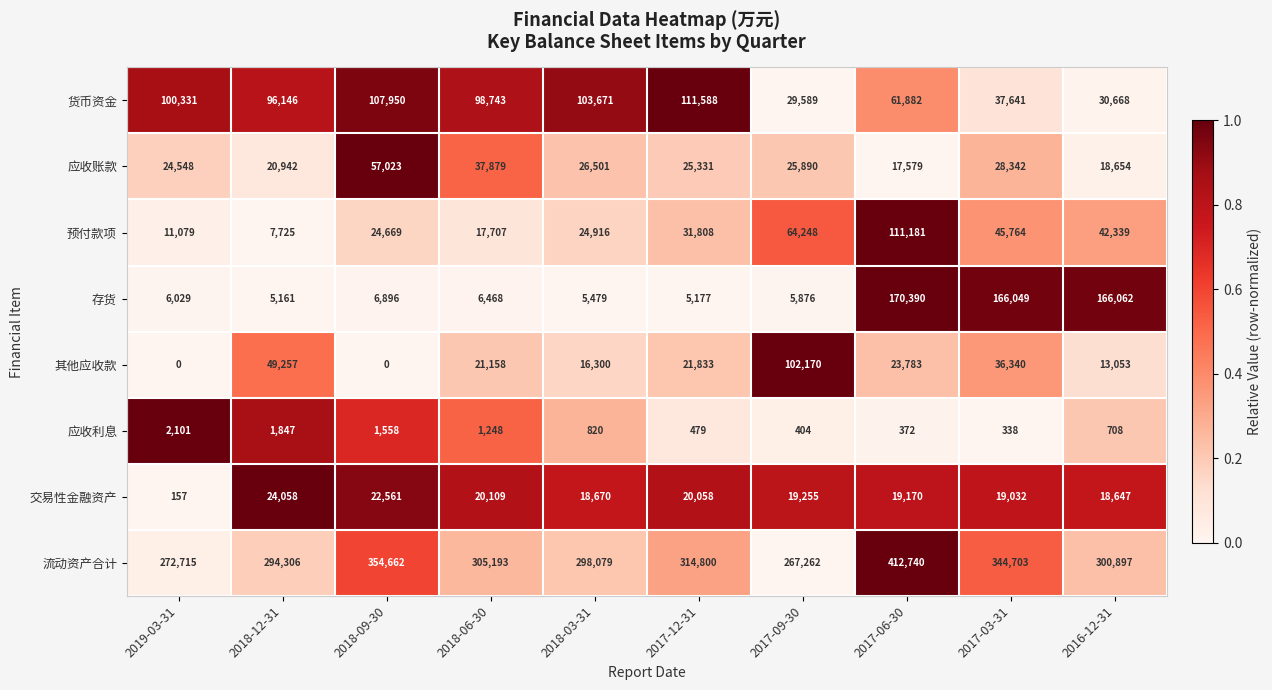

Is it true that 货币资金 equals 103671 at 2018-03-31?

True